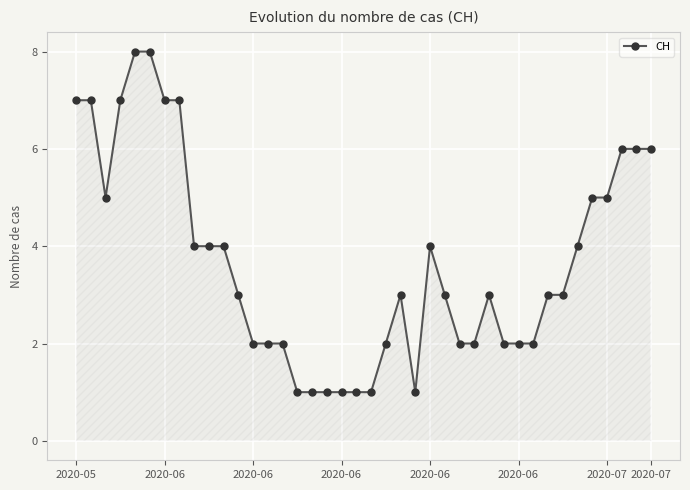

True or false: there are more than 2 points higher than both neighbors.

True